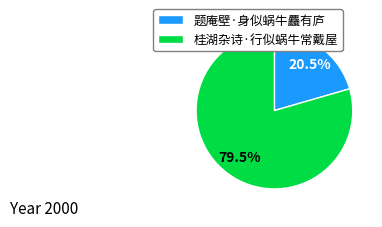

Which category has the smallest portion of the pie?

题庵壁·身似蜗牛麤有庐